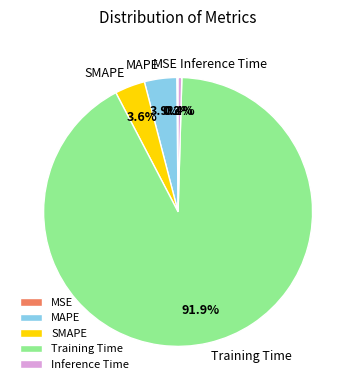

True or false: Inference Time accounts for 0% of the total.

True